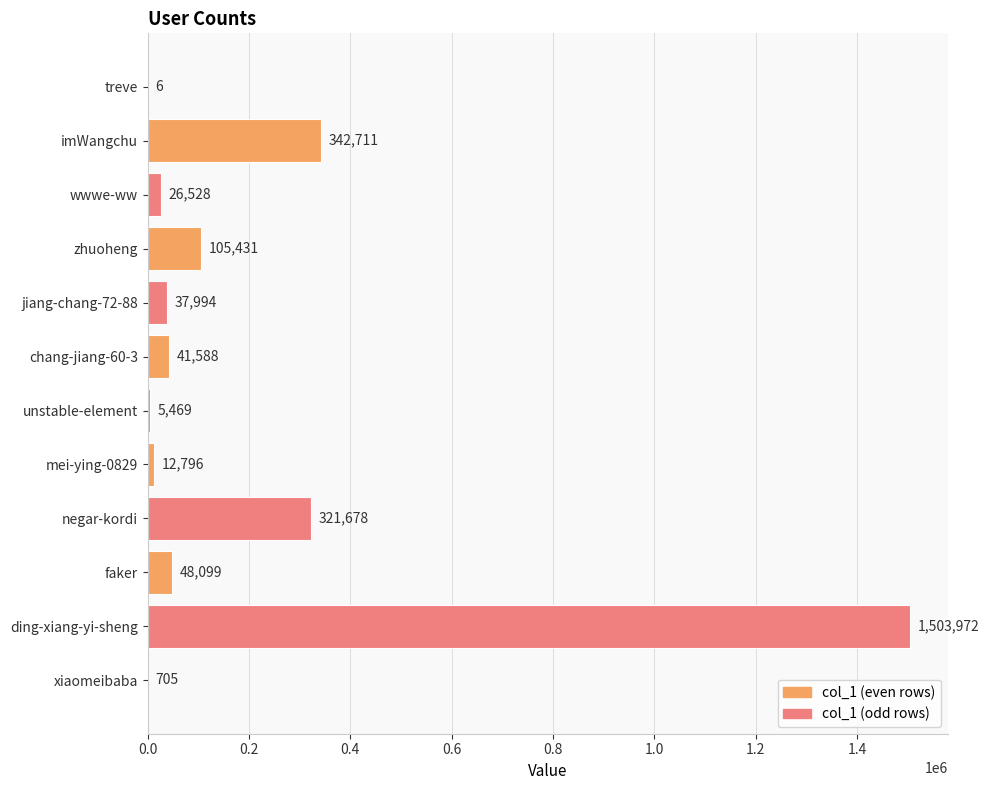

Which has a higher value, ding-xiang-yi-sheng or faker?

ding-xiang-yi-sheng